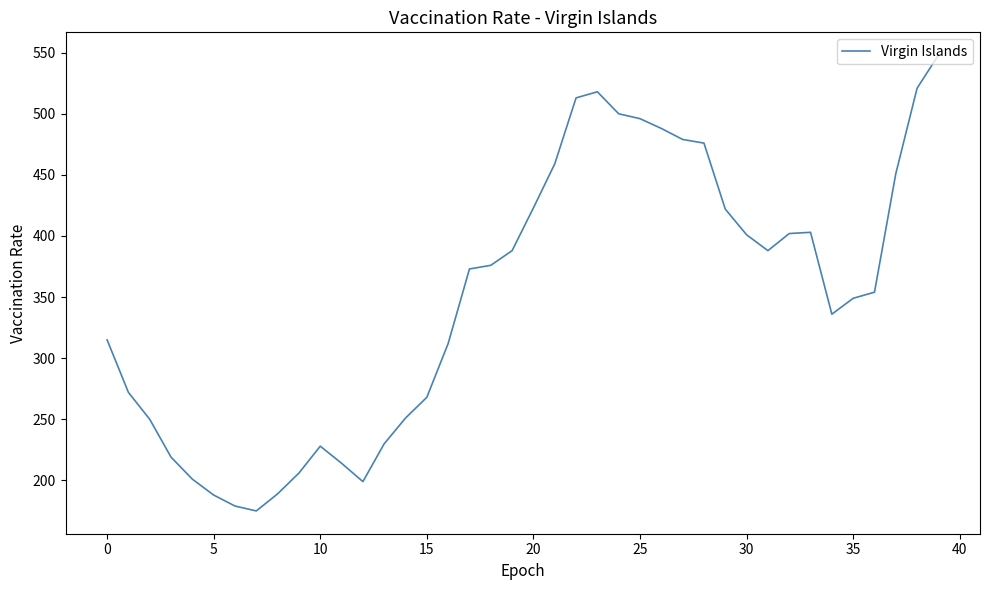

What is the smallest value displayed?

175